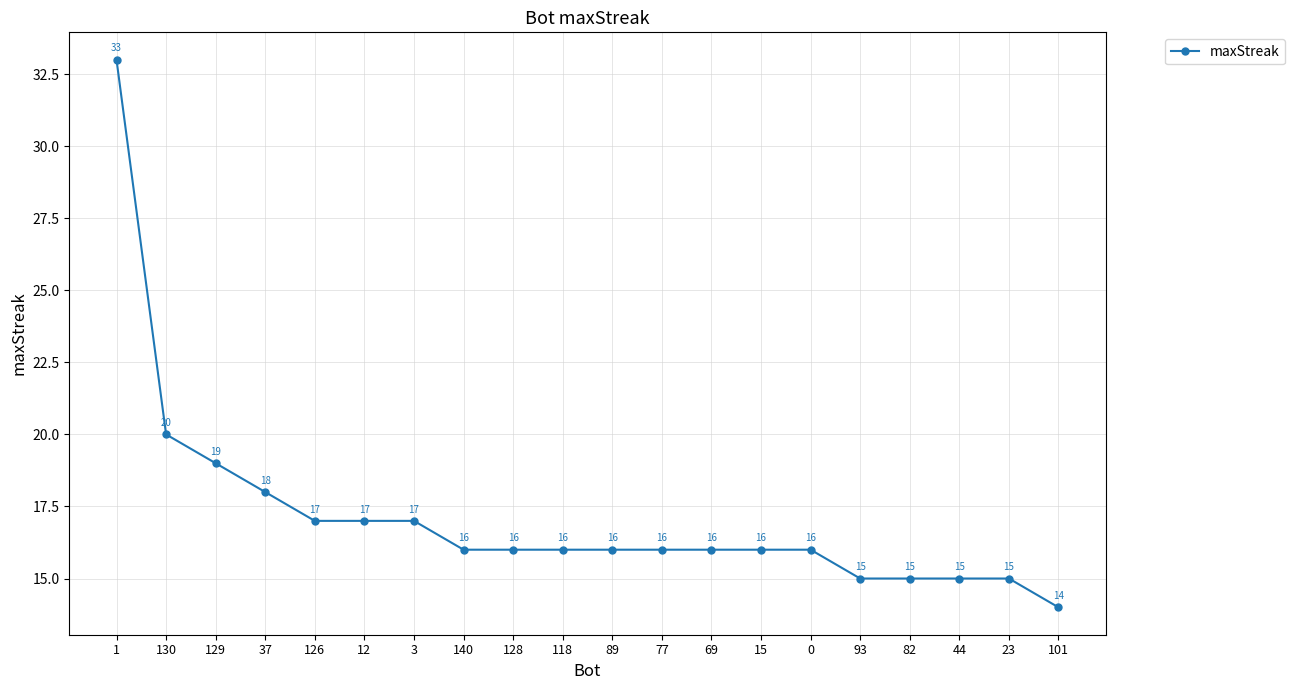

How many lines are shown in the chart?

1